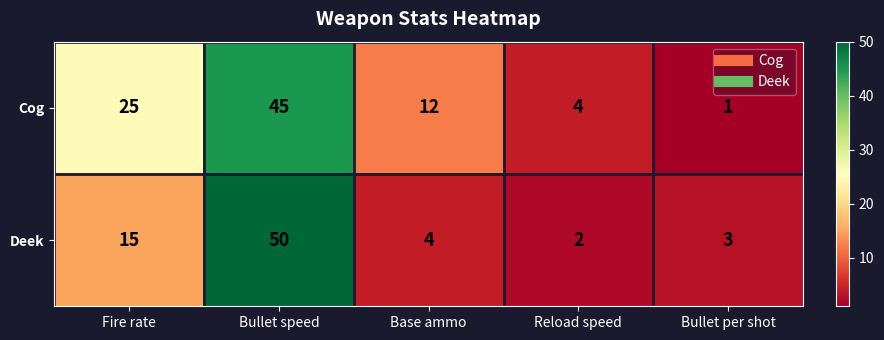

Count the number of data series in this chart.

2